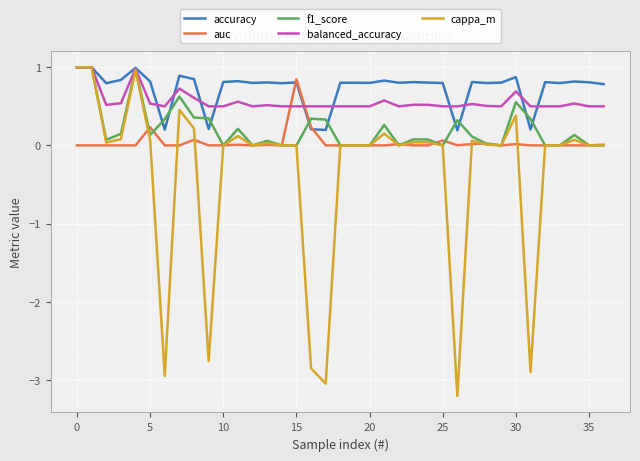

Rank the series by their average value, from lowest to highest.

cappa_m, auc, f1_score, balanced_accuracy, accuracy